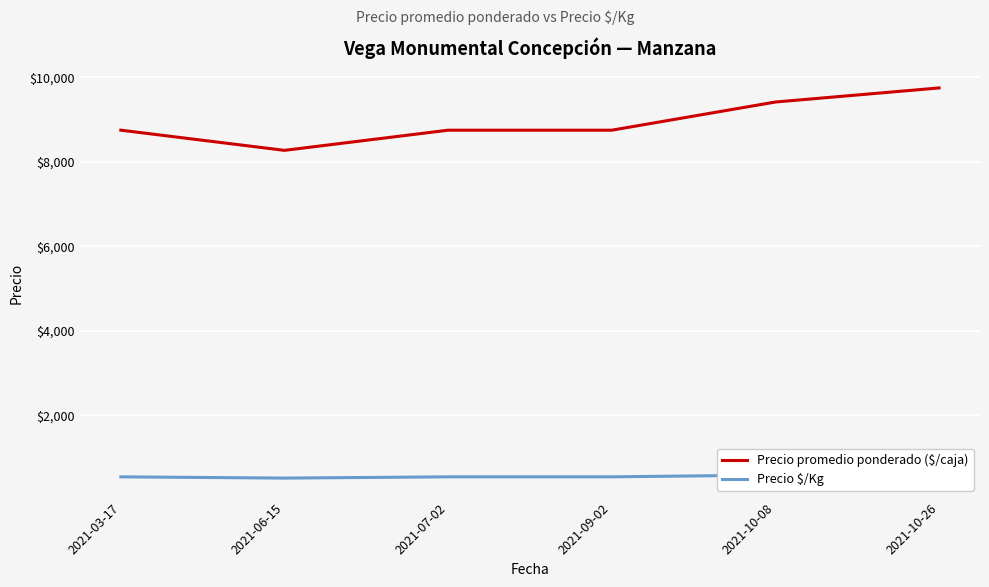

Reading right to left, what are all the values shown in this chart?

Precio promedio ponderado ($/caja): 2021-10-26=9750.0	2021-10-08=9416.7	2021-09-02=8750.0	2021-07-02=8750.0	2021-06-15=8272.7	2021-03-17=8750.0
Precio $/Kg: 2021-10-26=609.0	2021-10-08=588.3	2021-09-02=547.0	2021-07-02=547.0	2021-06-15=517.1	2021-03-17=547.0